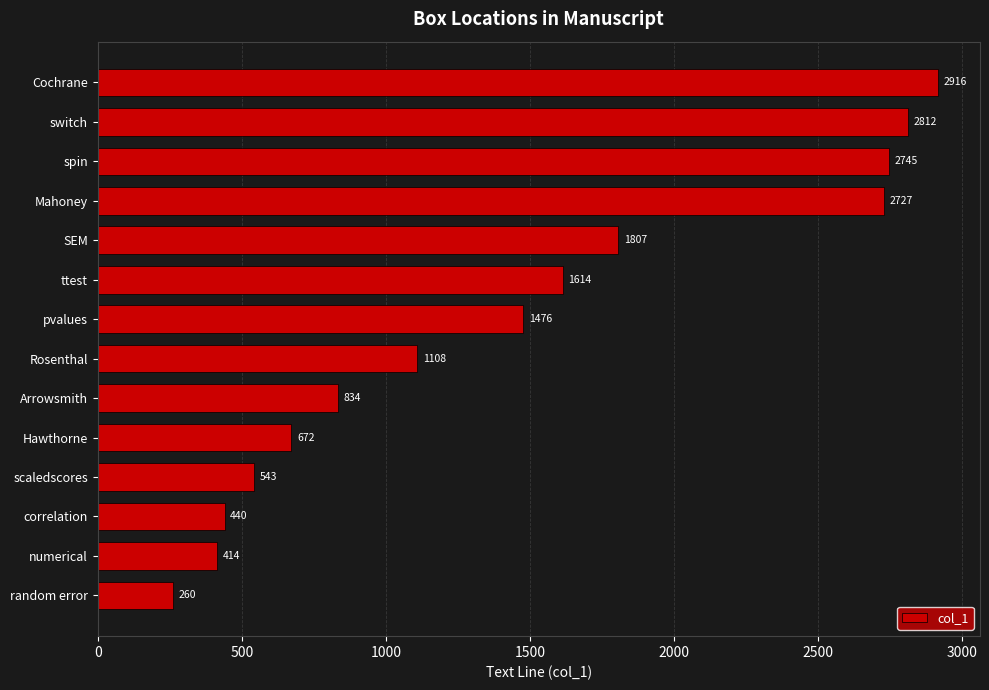

Reading bottom to top, list all the values displayed in this chart.

random error=260	numerical=414	correlation=440	scaledscores=543	Hawthorne=672	Arrowsmith=834	Rosenthal=1108	pvalues=1476	ttest=1614	SEM=1807	Mahoney=2727	spin=2745	switch=2812	Cochrane=2916